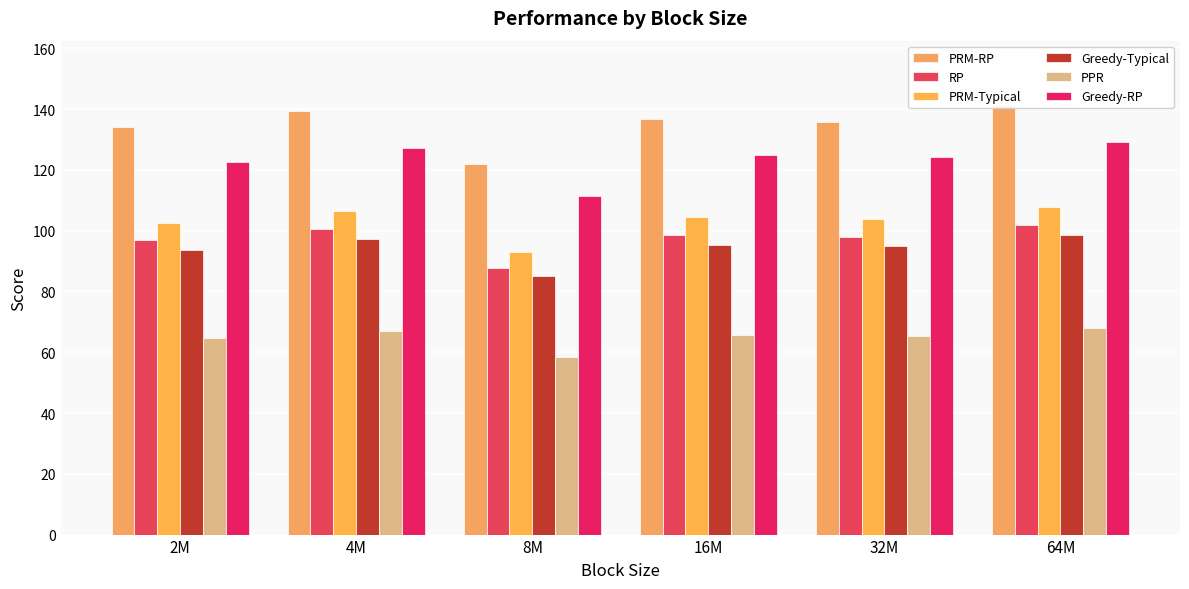

The Greedy-Typical series shows 154.2 at 2M. True or false?

False